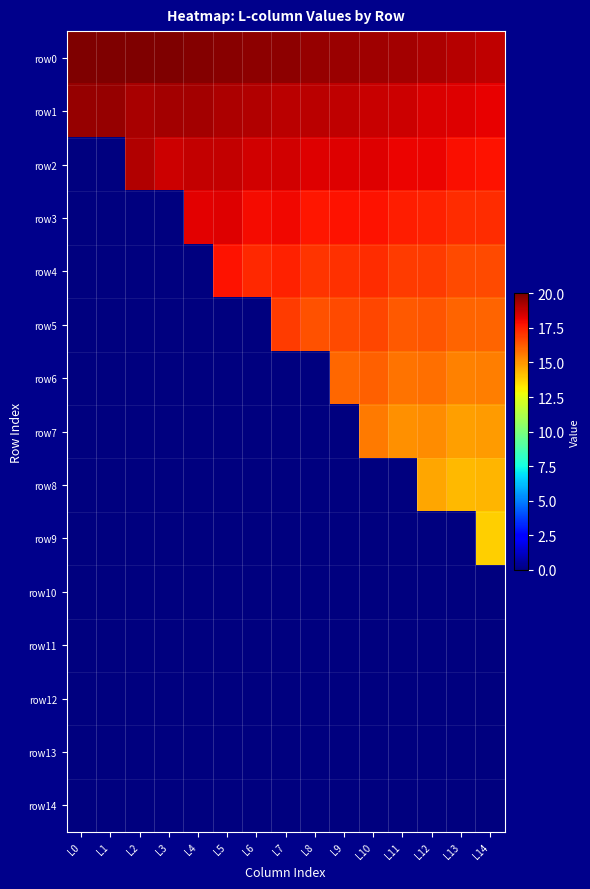

At which category does the chart reach its peak across all series?

L0